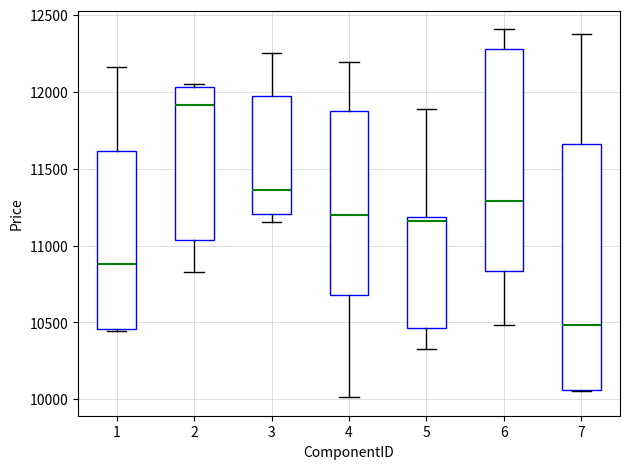

Which box's median line is the highest?

2